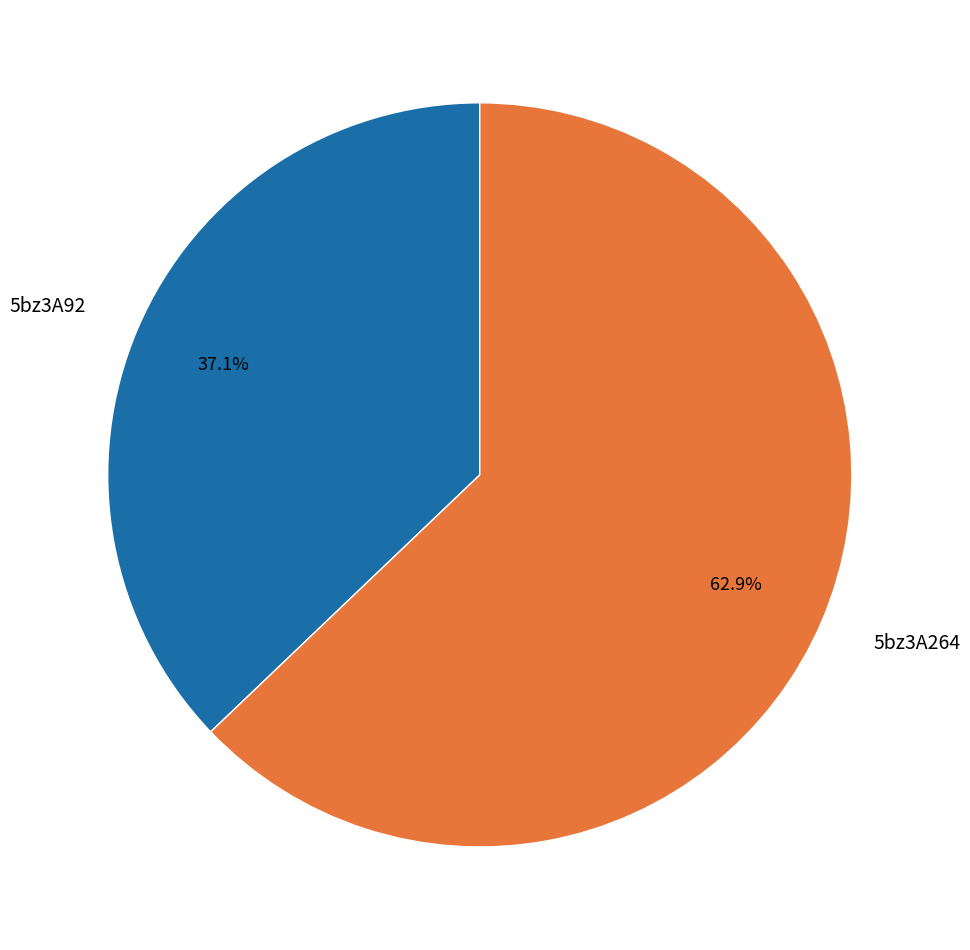

What is the ratio of the value at 5bz3A264 to the value at 5bz3A92?

1.7